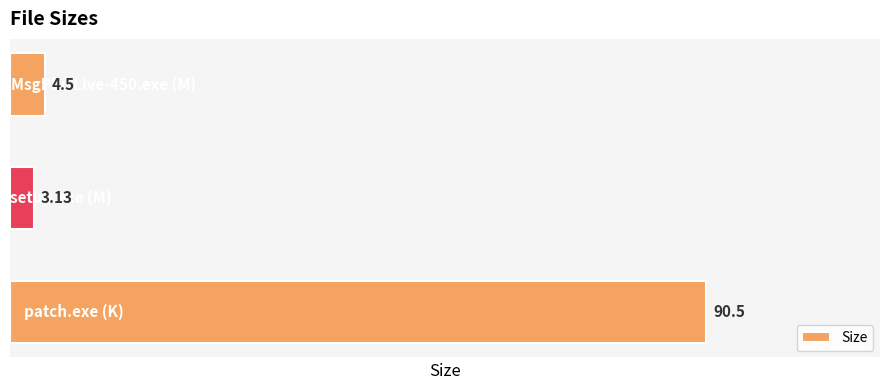

What is the sum of all values?

98.1